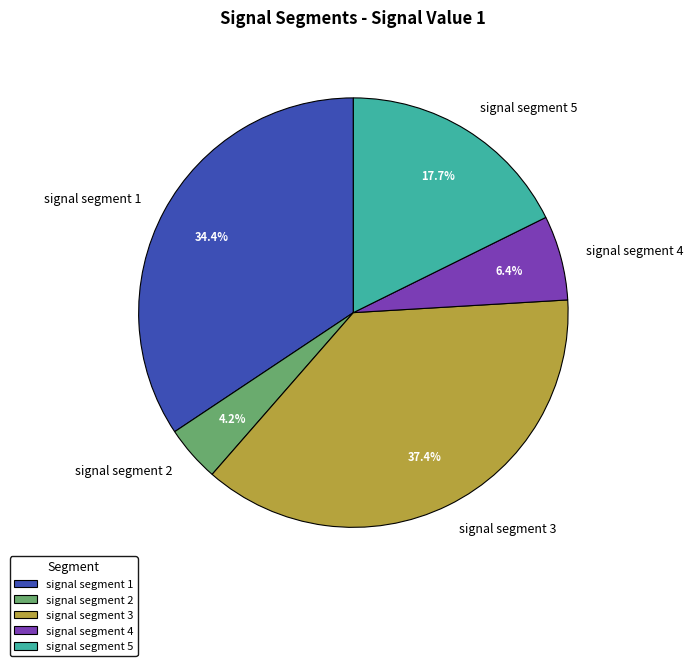

How many slices are in this pie chart?

5